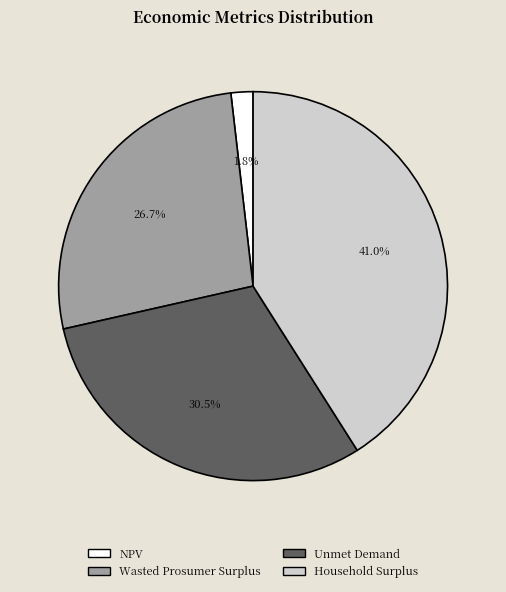

To the nearest percent, what percentage of the pie is Household Surplus?

41%